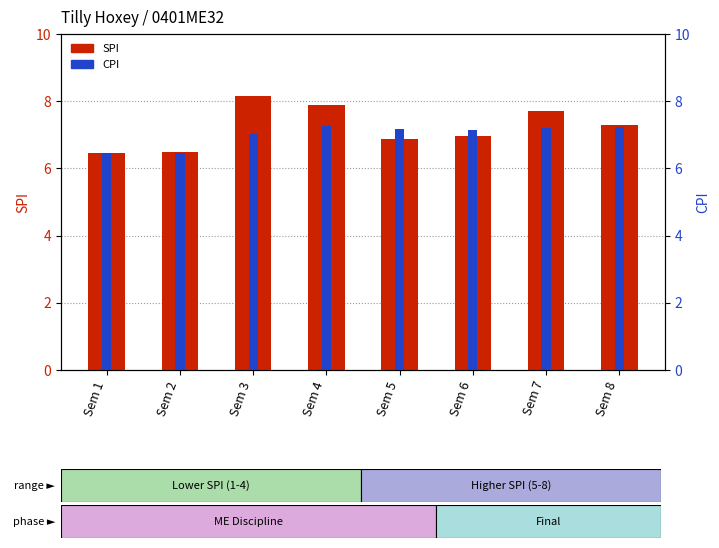

How many values in the CPI series are below 7?

2